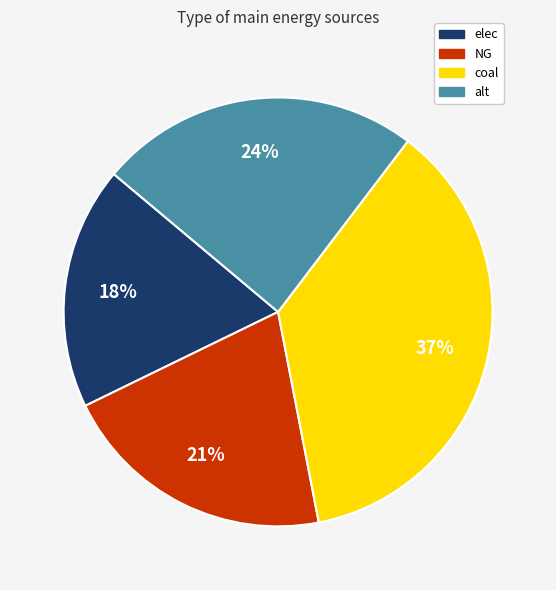

To the nearest percent, what percentage of the pie is coal?

37%